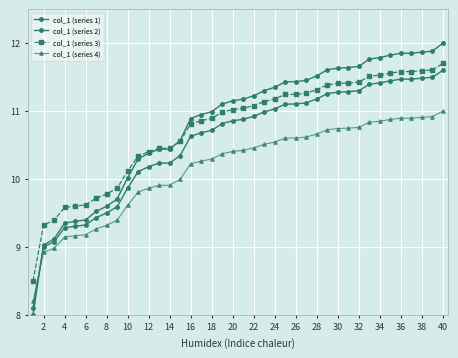

How many data points does each series have?

40